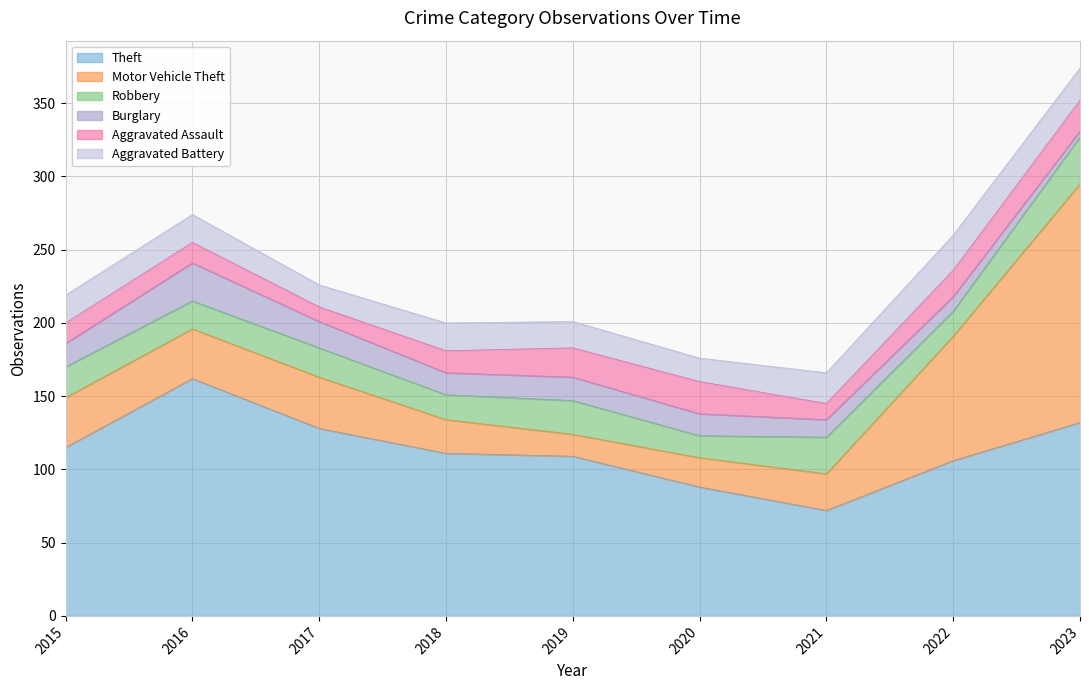

Is it true that Theft equals 240 at 2016?

False